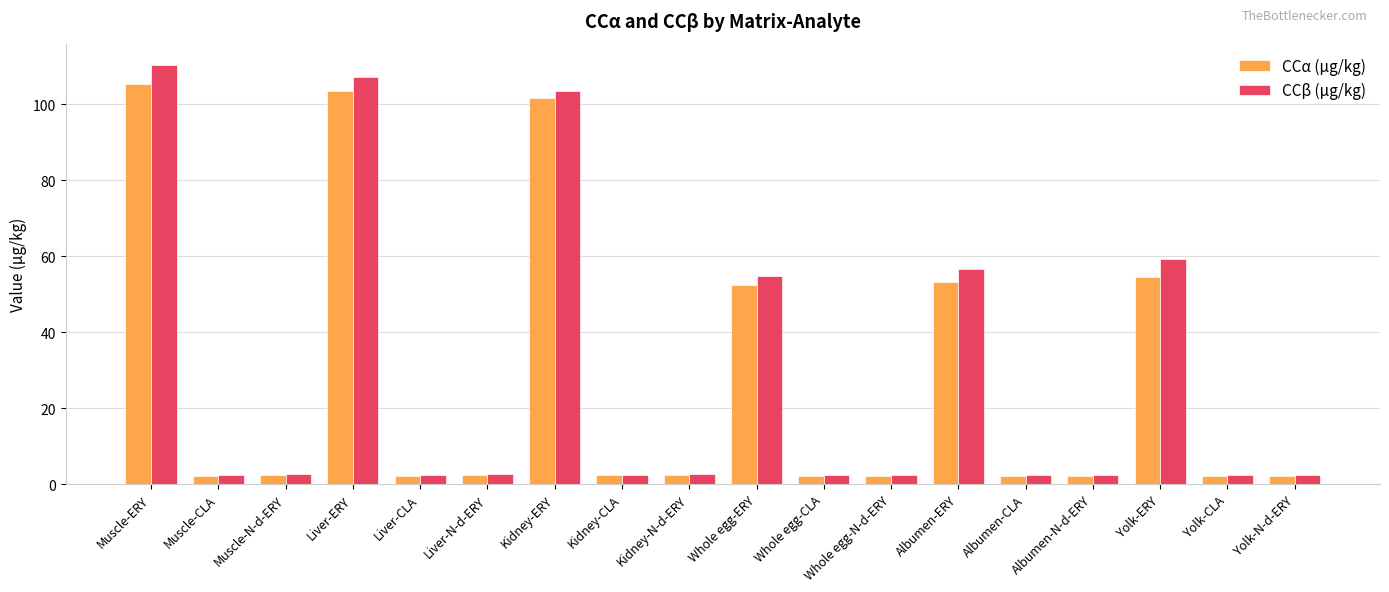

Rank the series by their average value, from highest to lowest.

CCβ (μg/kg), CCα (μg/kg)